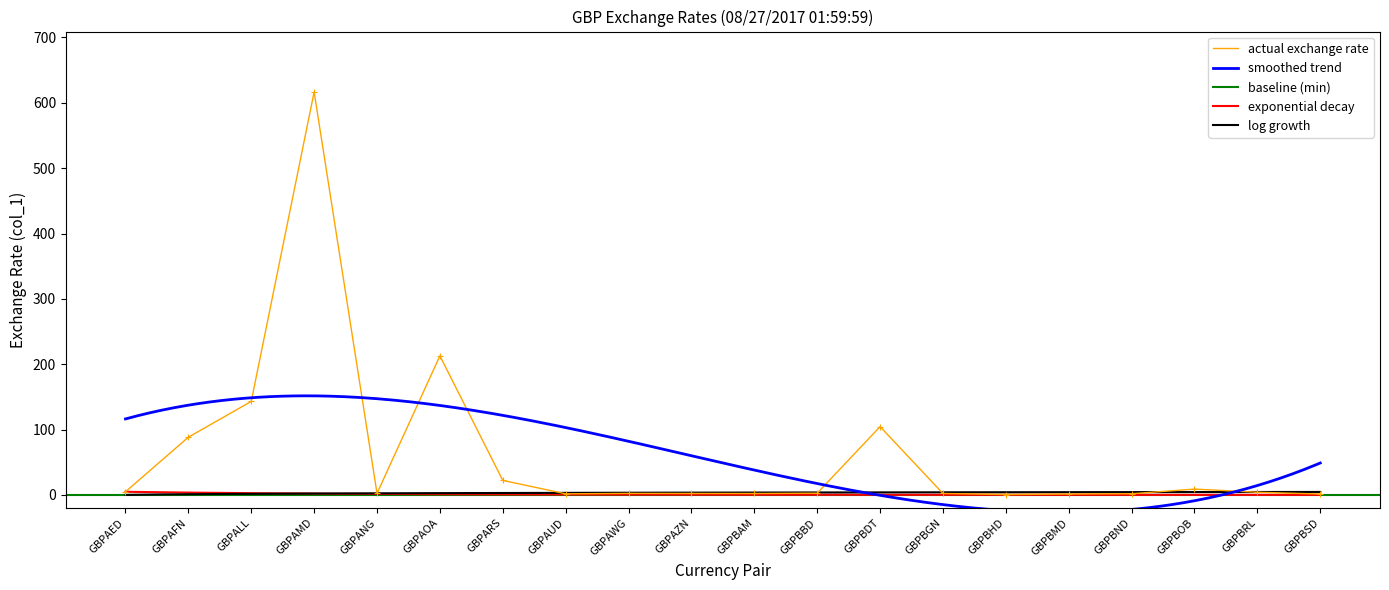

List the labels in order of value, smallest first.

GBPBHD, GBPBMD, GBPBSD, GBPAUD, GBPBND, GBPBAM, GBPBGN, GBPAZN, GBPAWG, GBPANG, GBPBBD, GBPBRL, GBPAED, GBPBOB, GBPARS, GBPAFN, GBPBDT, GBPALL, GBPAOA, GBPAMD